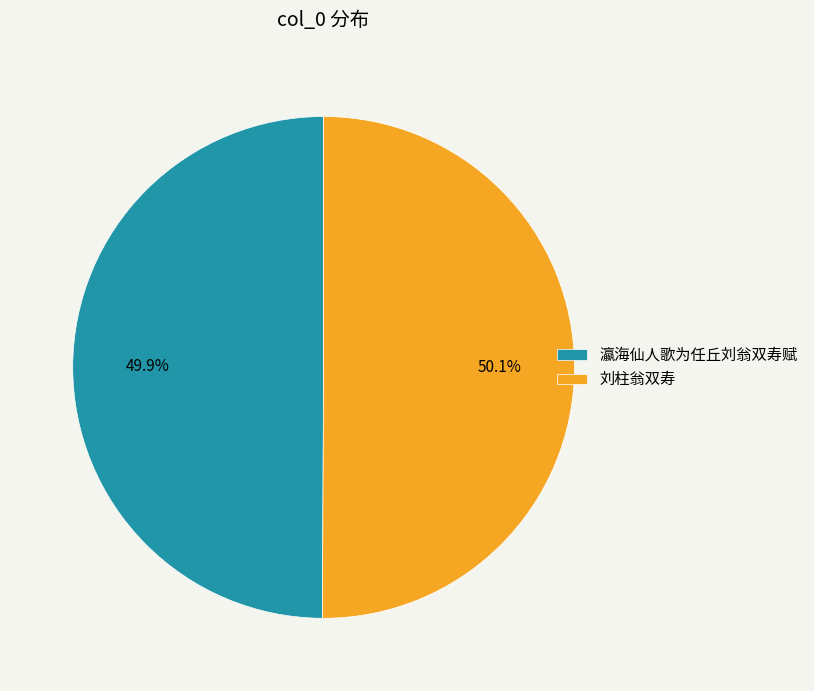

What is the ratio of the value at 瀛海仙人歌为任丘刘翁双寿赋 to the value at 刘柱翁双寿?

1.0